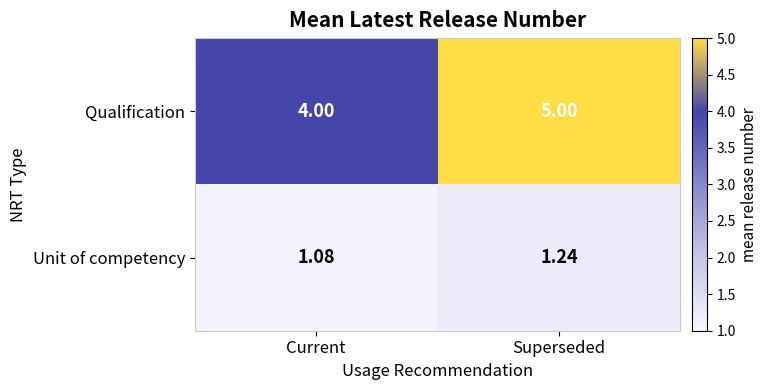

Is the value of Qualification at Superseded greater than the value of Unit of competency at Superseded?

Yes